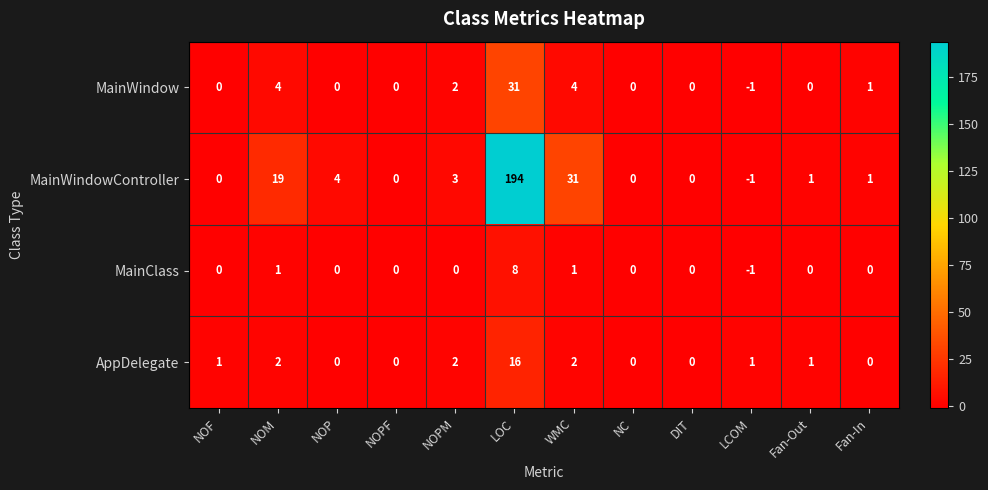

True or false: MainWindow has a value of 12 at NOP.

False